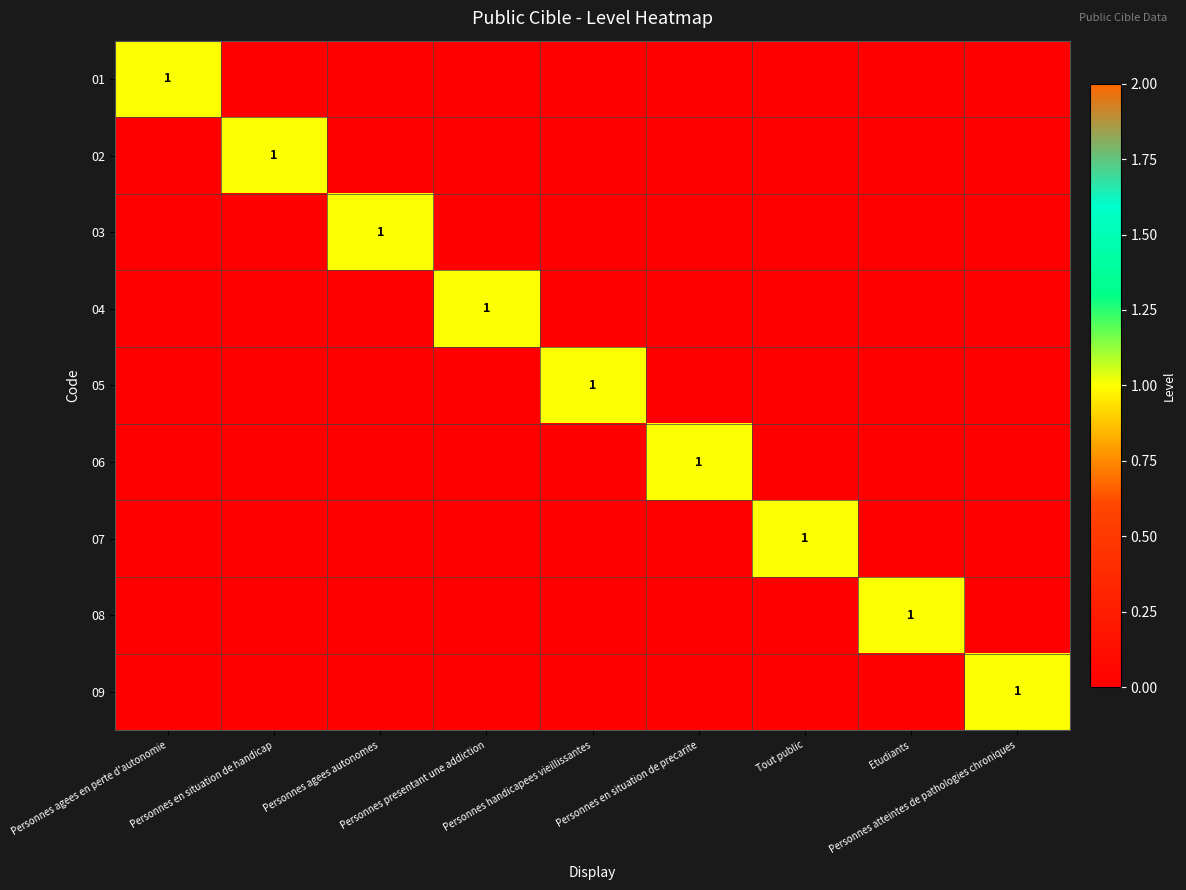

The 02 series shows 0 at Tout public. True or false?

True